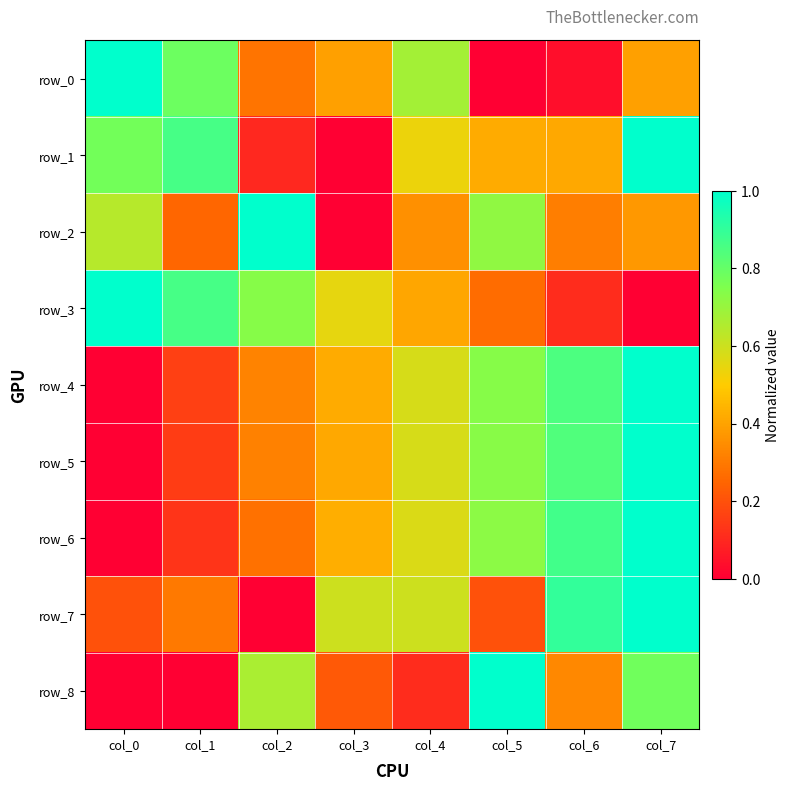

The row_1 series shows 0.8 at col_4. True or false?

False